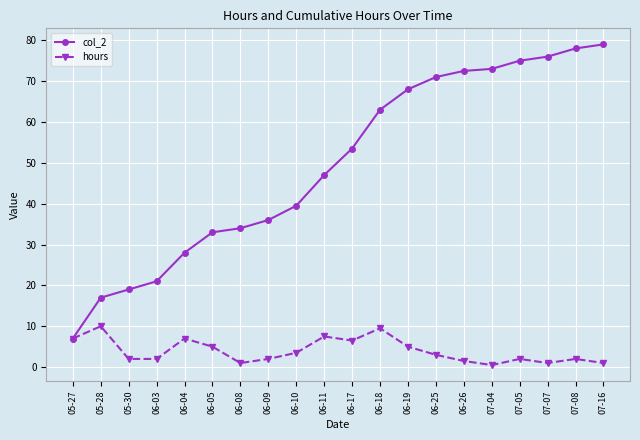

Reading left to right, extract all data points from this chart.

col_2: 05-27=7.0	05-28=17.0	05-30=19.0	06-03=21.0	06-04=28.0	06-05=33.0	06-08=34.0	06-09=36.0	06-10=39.5	06-11=47.0	06-17=53.5	06-18=63.0	06-19=68.0	06-25=71.0	06-26=72.5	07-04=73.0	07-05=75.0	07-07=76.0	07-08=78.0	07-16=79.0
hours: 05-27=7.0	05-28=10.0	05-30=2.0	06-03=2.0	06-04=7.0	06-05=5.0	06-08=1.0	06-09=2.0	06-10=3.5	06-11=7.5	06-17=6.5	06-18=9.5	06-19=5.0	06-25=3.0	06-26=1.5	07-04=0.5	07-05=2.0	07-07=1.0	07-08=2.0	07-16=1.0